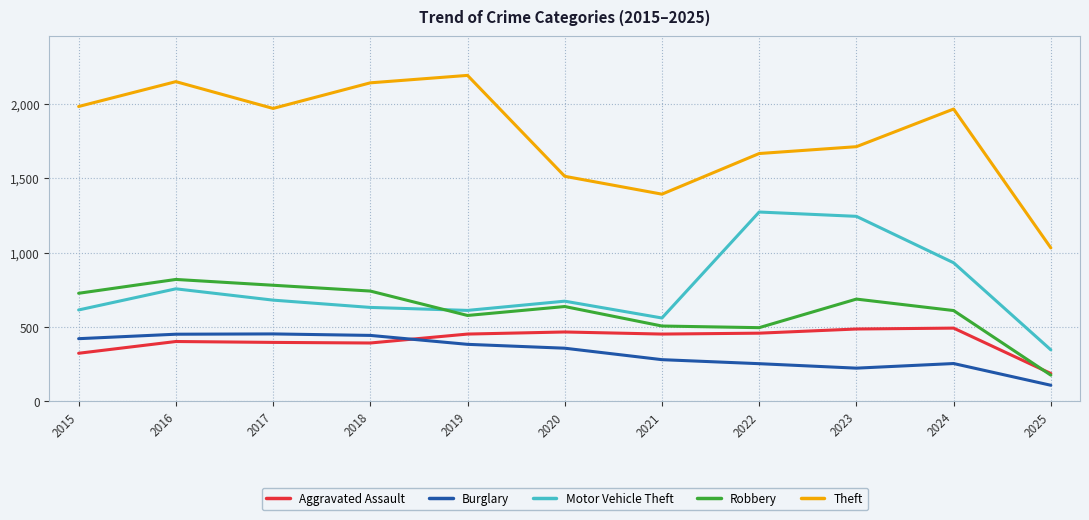

Is it true that Theft equals 1981 at 2015?

True